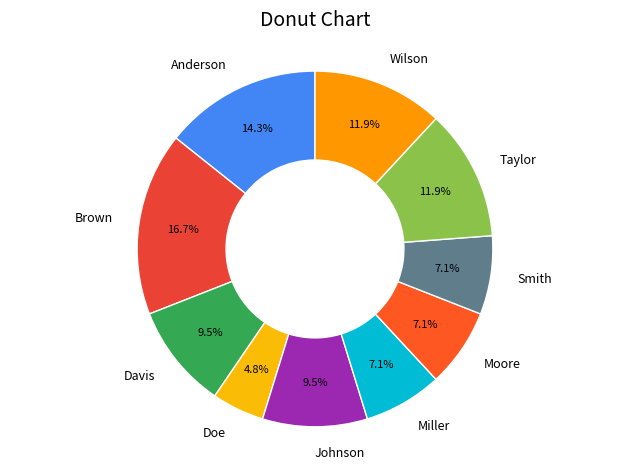

What percentage is the Wilson slice, to the nearest percent?

12%